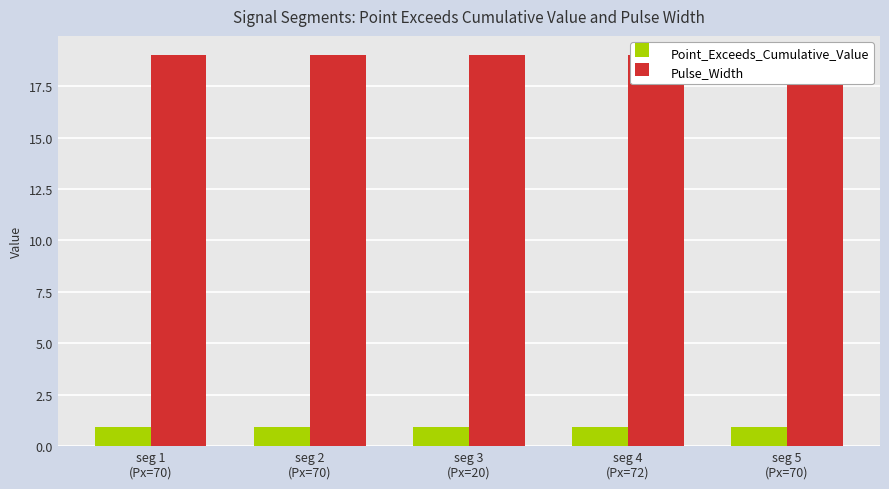

Reading left to right, extract all data points from this chart.

Point_Exceeds_Cumulative_Value: seg 1
(Px=70)=0.9	seg 2
(Px=70)=0.9	seg 3
(Px=20)=0.9	seg 4
(Px=72)=0.9	seg 5
(Px=70)=0.9
Pulse_Width: seg 1
(Px=70)=19.0	seg 2
(Px=70)=19.0	seg 3
(Px=20)=19.0	seg 4
(Px=72)=19.0	seg 5
(Px=70)=18.0